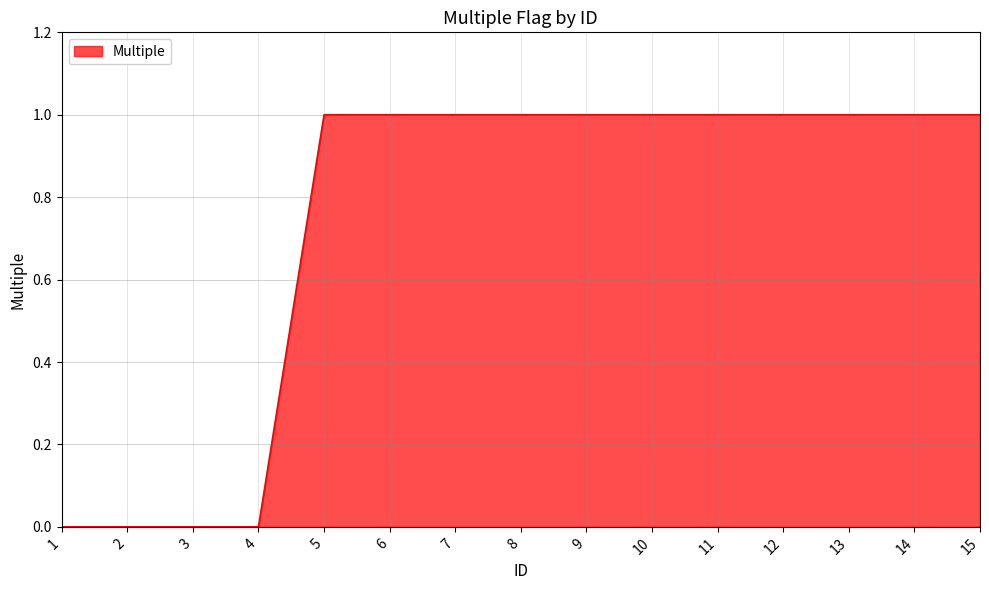

Reading left to right, what are all the values shown in this chart?

1=0	2=0	3=0	4=0	5=1	6=1	7=1	8=1	9=1	10=1	11=1	12=1	13=1	14=1	15=1